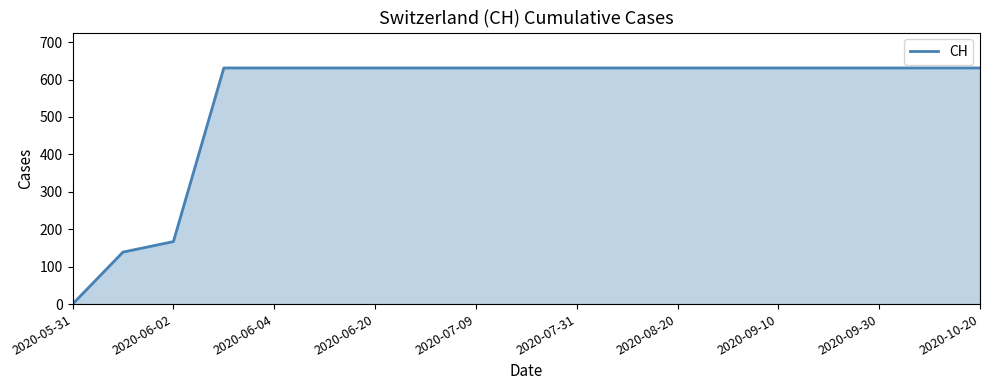

What is the greatest value displayed?

631